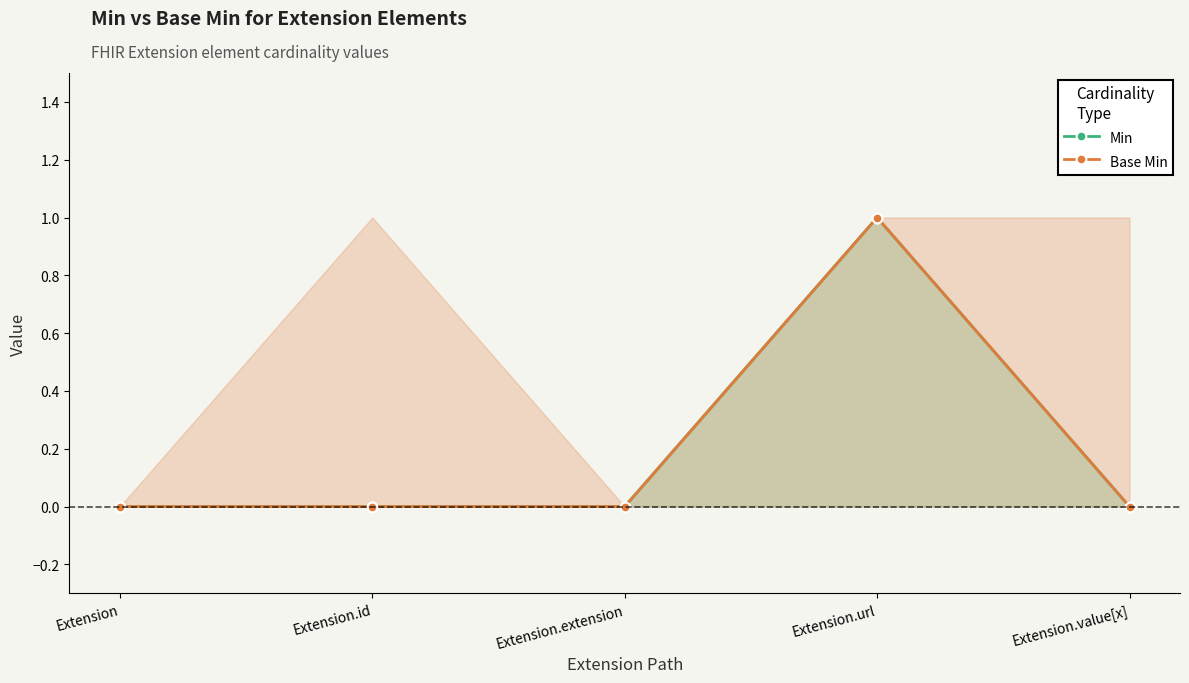

Which series has the widest spread of values?

Min